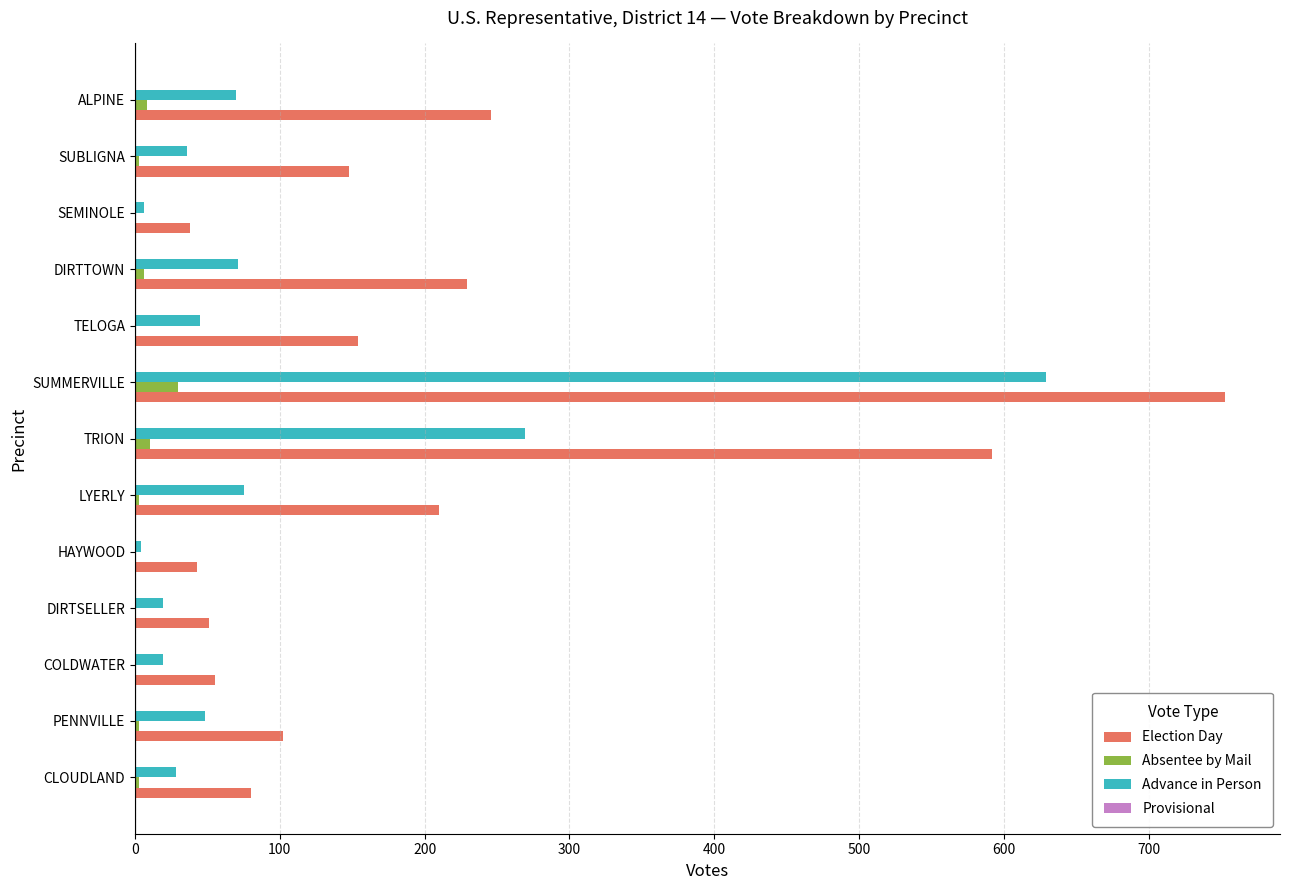

What is the greatest value displayed?

753